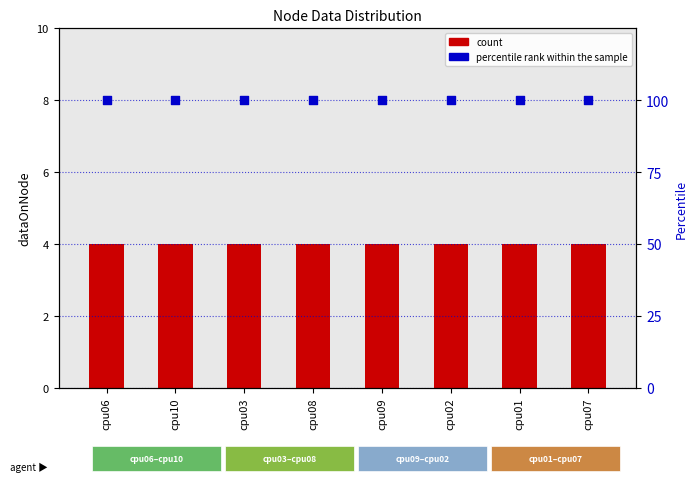

At how many categories does at least one series exceed 50?

8